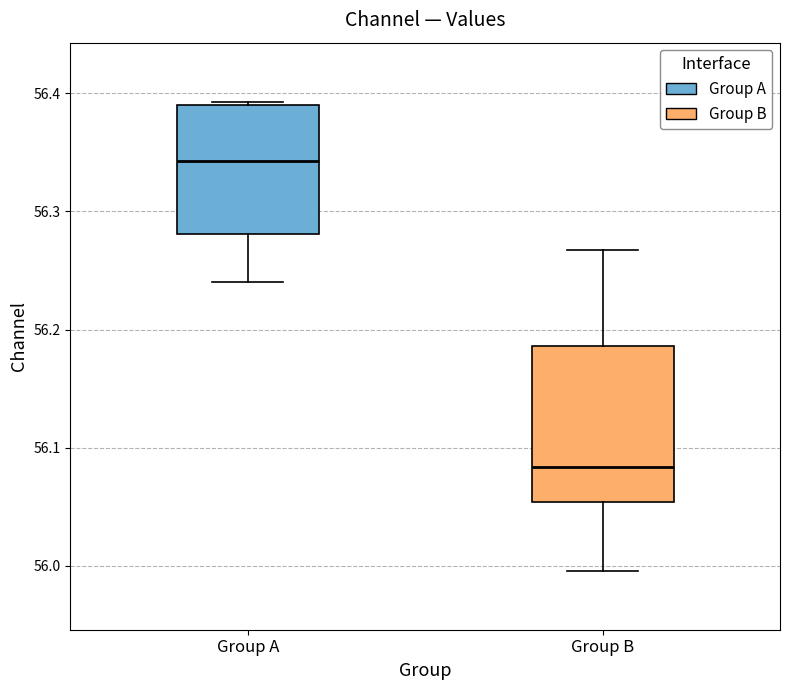

Where is the upper edge of the box for Group B on the y-axis? The values are not printed on the chart, so give them approximately, as read against the axis.

56.19